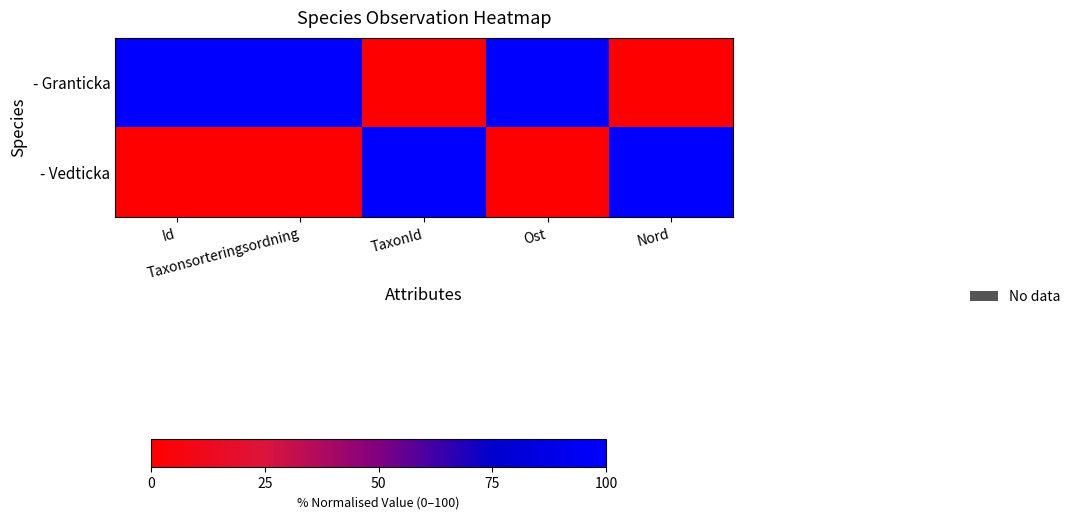

How many categories are shown in the chart?

5